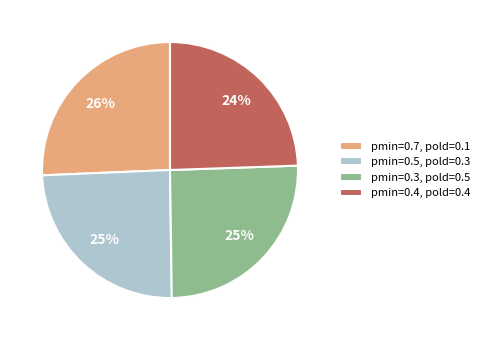

Do pmin=0.3, pold=0.5 and pmin=0.7, pold=0.1 together represent more than half of the pie?

Yes